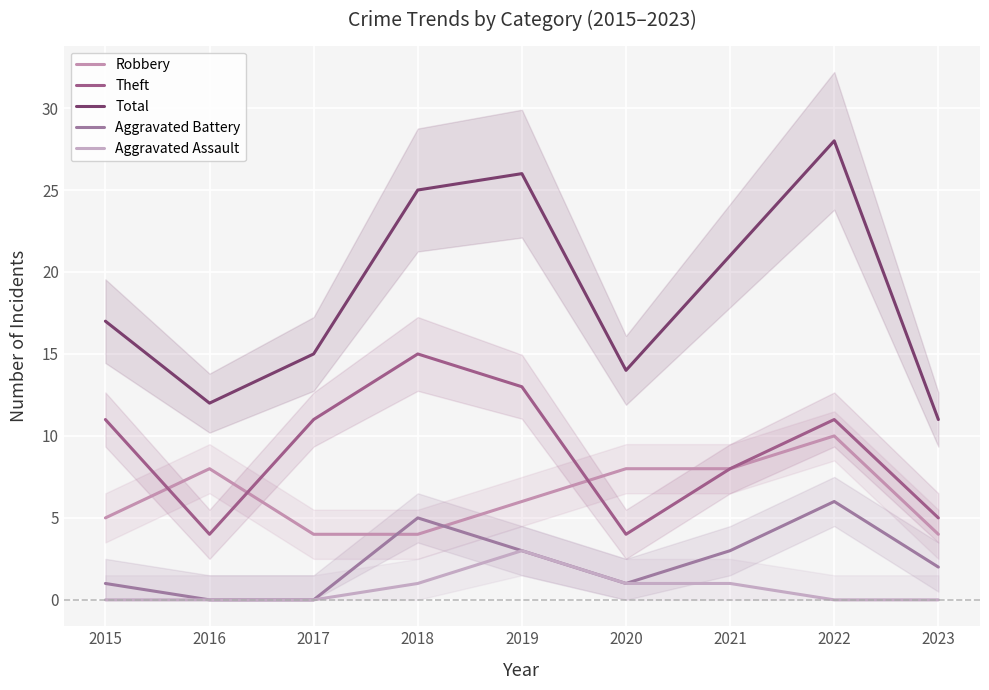

What is the value of the Aggravated Battery point at the 9th from the left?

2